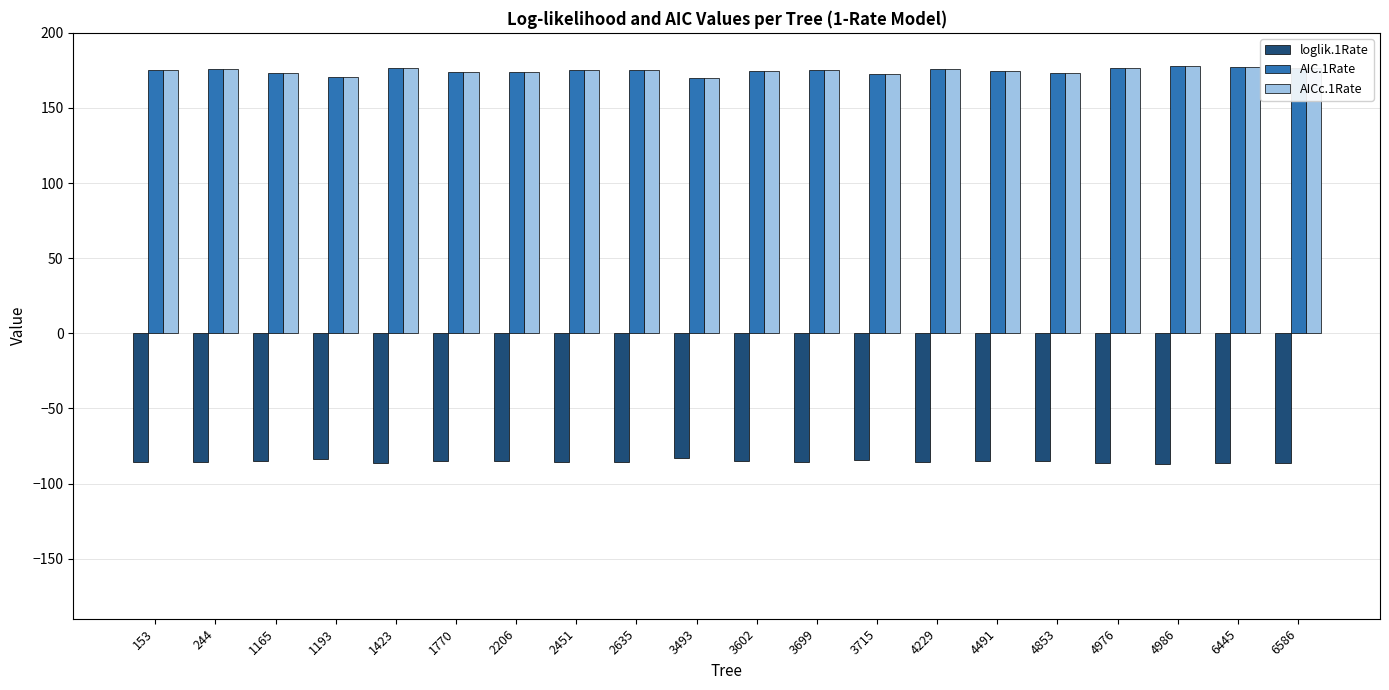

What is the total value across all series at 4229?

265.7